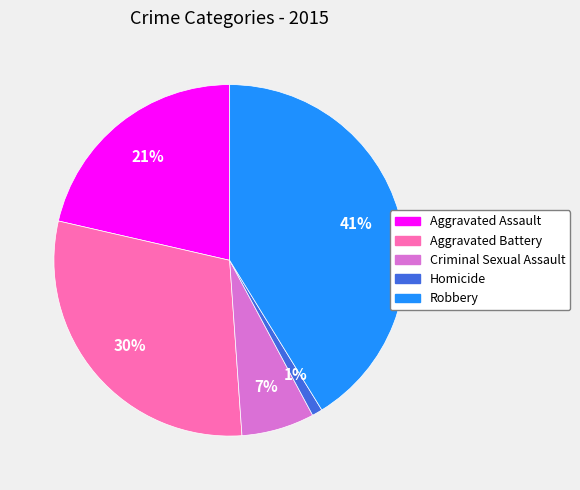

Is the sum of Criminal Sexual Assault and Homicide greater than half?

No